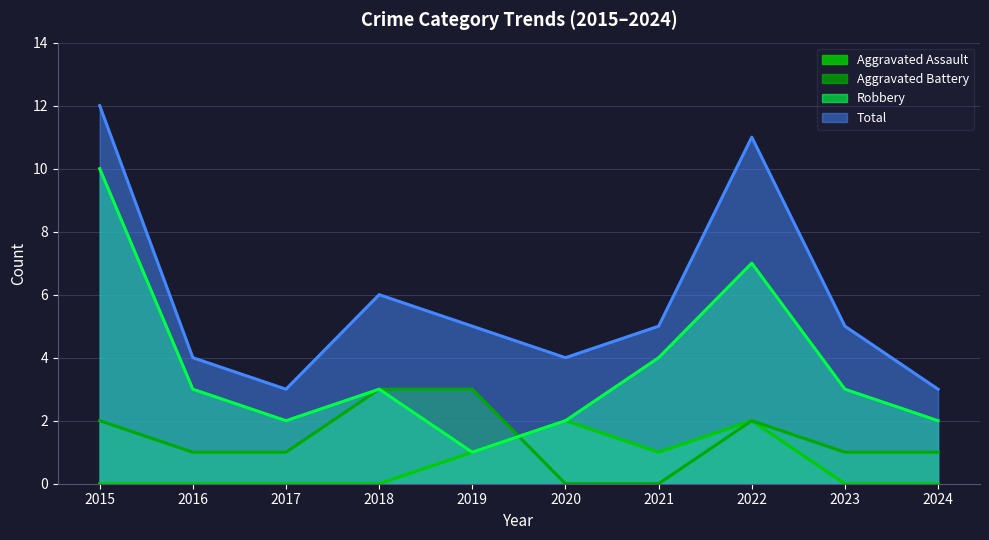

What is the value of the Aggravated Battery point at the 1st from the left?

2